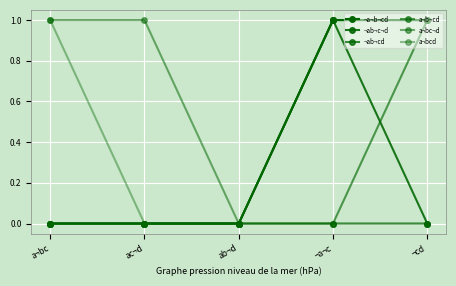

What is the label of the 1st point from the left?

a¬bc